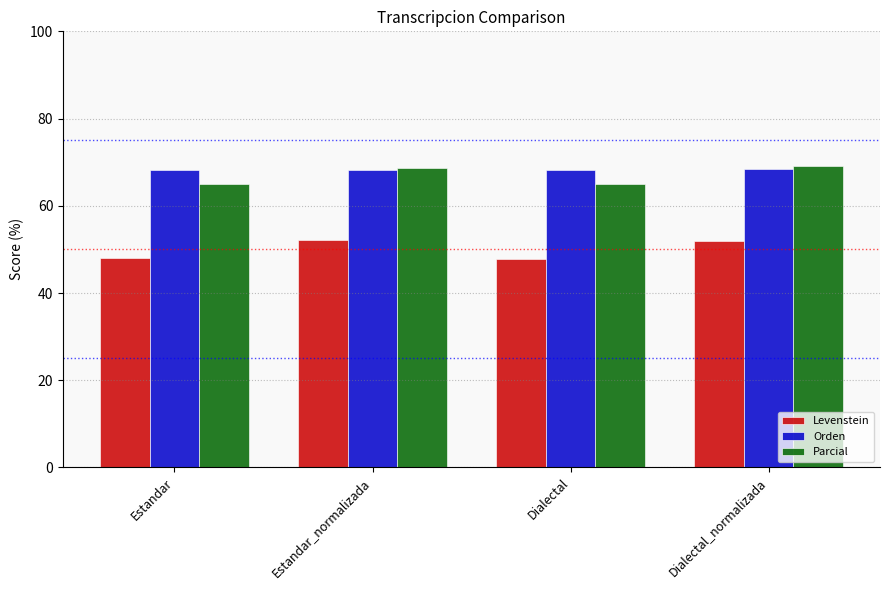

What is the difference between the maximum and minimum values in the Orden series?

0.2